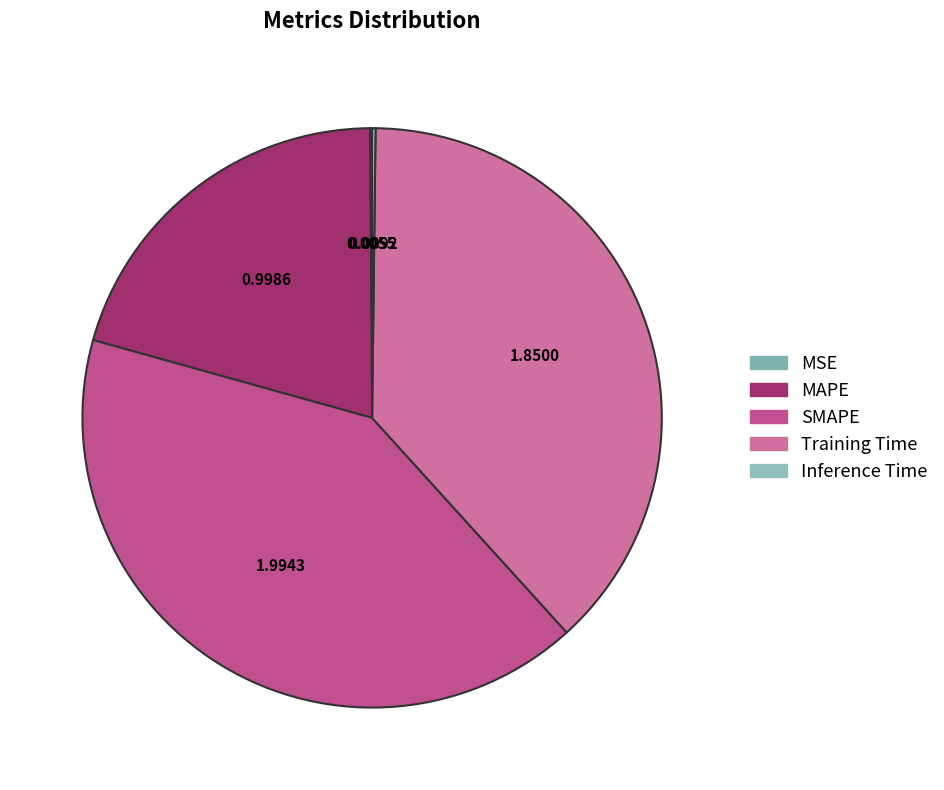

To the nearest percent, what is the average slice percentage?

20%